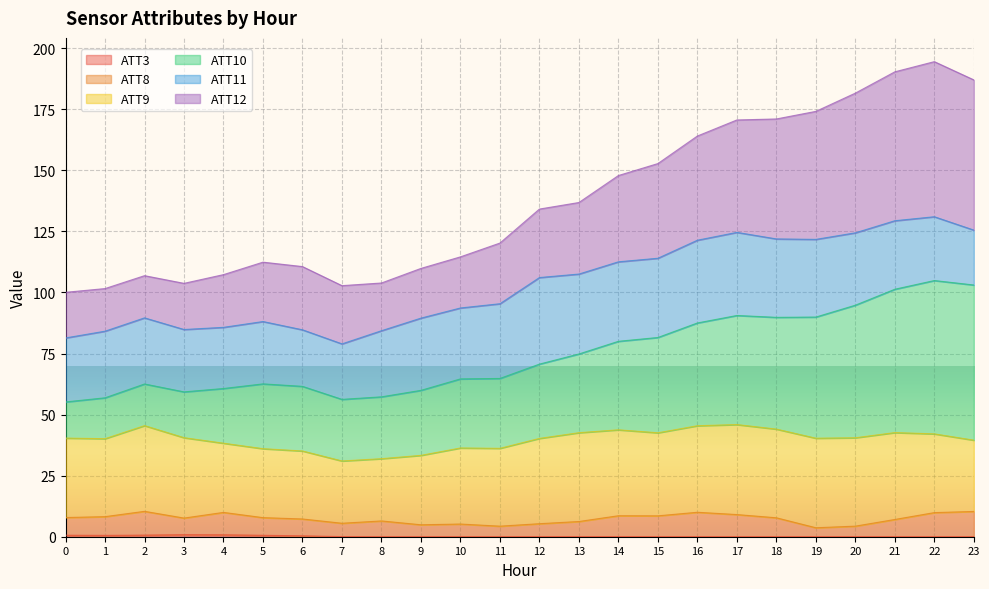

At how many categories does at least one series exceed 131?

12